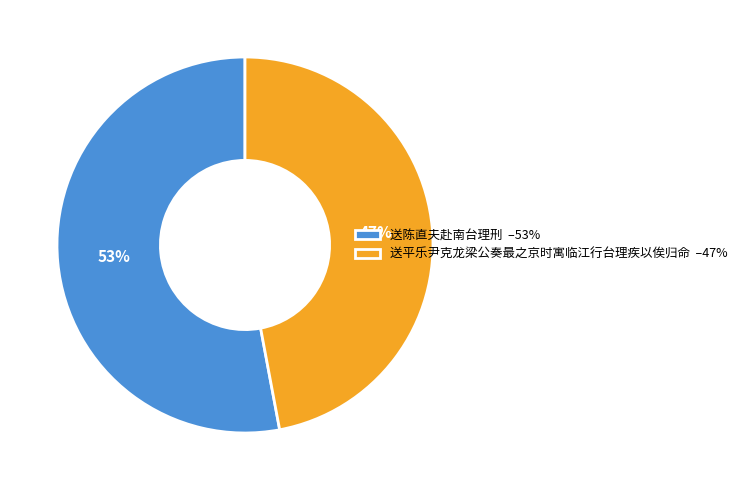

How many slices are in this pie chart?

2